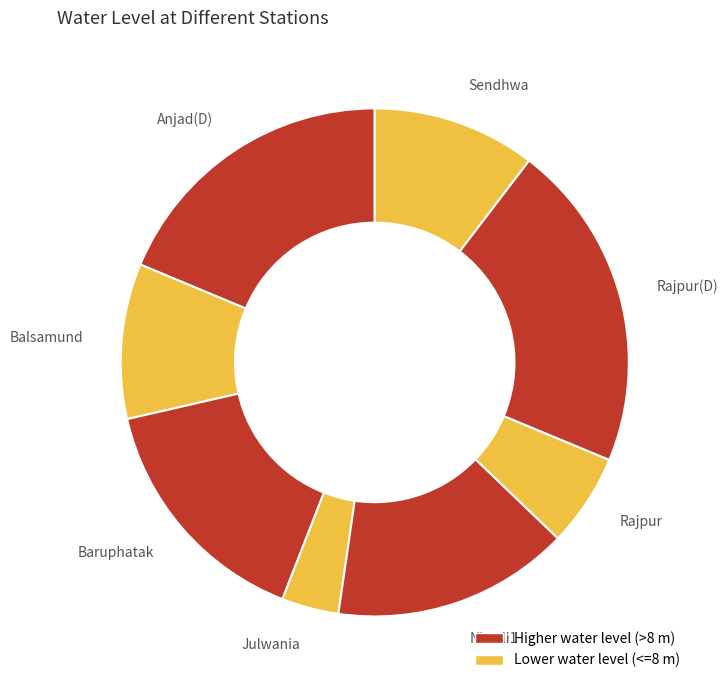

Is the sum of Rajpur and Niwali1 greater than half?

No